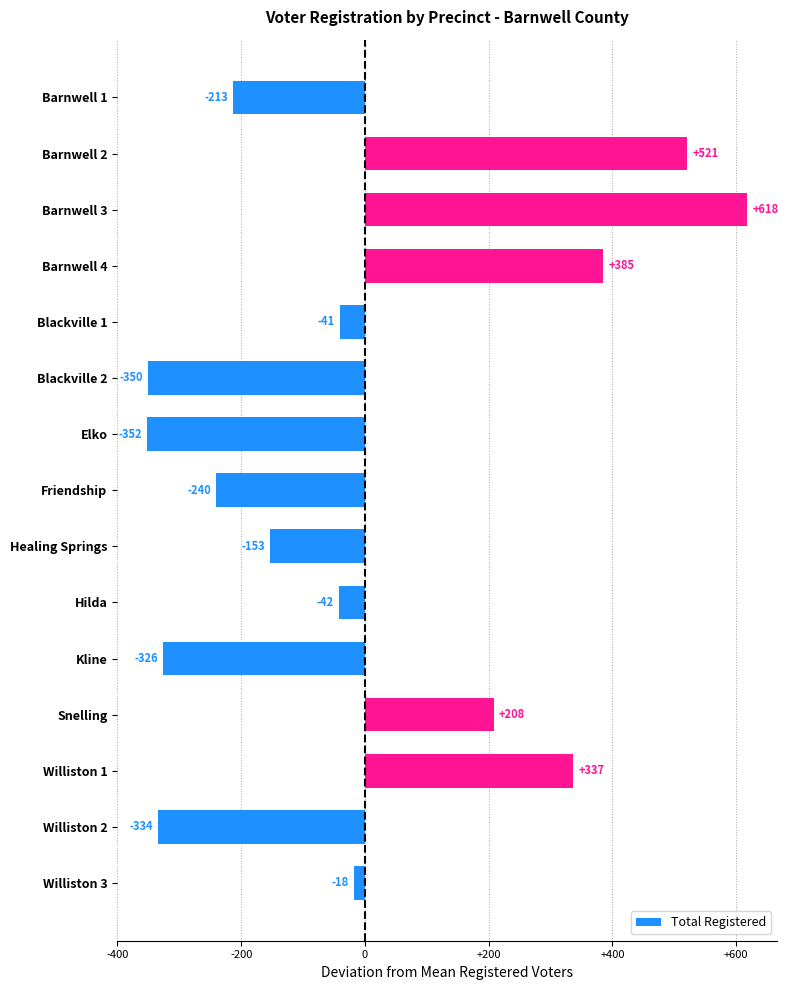

Reading top to bottom, what are all the values shown in this chart?

-213	521	618	385	-41	-350	-352	-240	-153	-42	-326	208	337	-334	-18